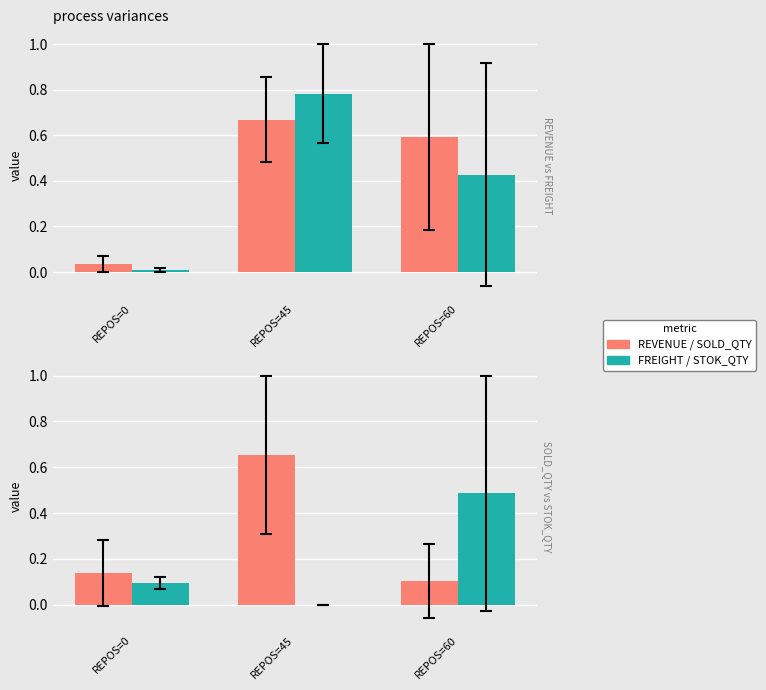

Reading right to left, what are all the values shown in this chart?

REVENUE: REPOS=60=0.6	REPOS=45=0.7	REPOS=0=0.0
FREIGHT: REPOS=60=0.4	REPOS=45=0.8	REPOS=0=0.0
SOLD_QTY: REPOS=60=0.1	REPOS=45=0.7	REPOS=0=0.1
STOK_QTY: REPOS=60=0.5	REPOS=45=0.0	REPOS=0=0.1